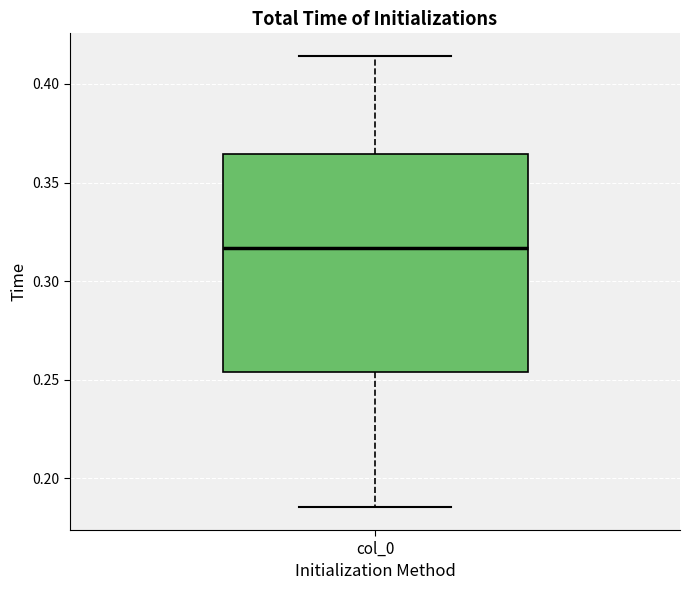

Transcribe this box plot: give where the median line is, the range the box spans, and where the two whiskers end, as read against the y-axis. The values are not printed on the chart, so give them approximately, as read against the axis.

median 0.315, box 0.255 to 0.365, whiskers 0.185 to 0.415